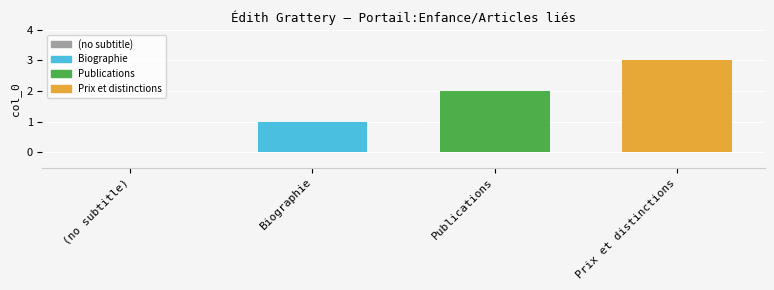

Reading right to left, list all the values displayed in this chart.

3	2	1	0